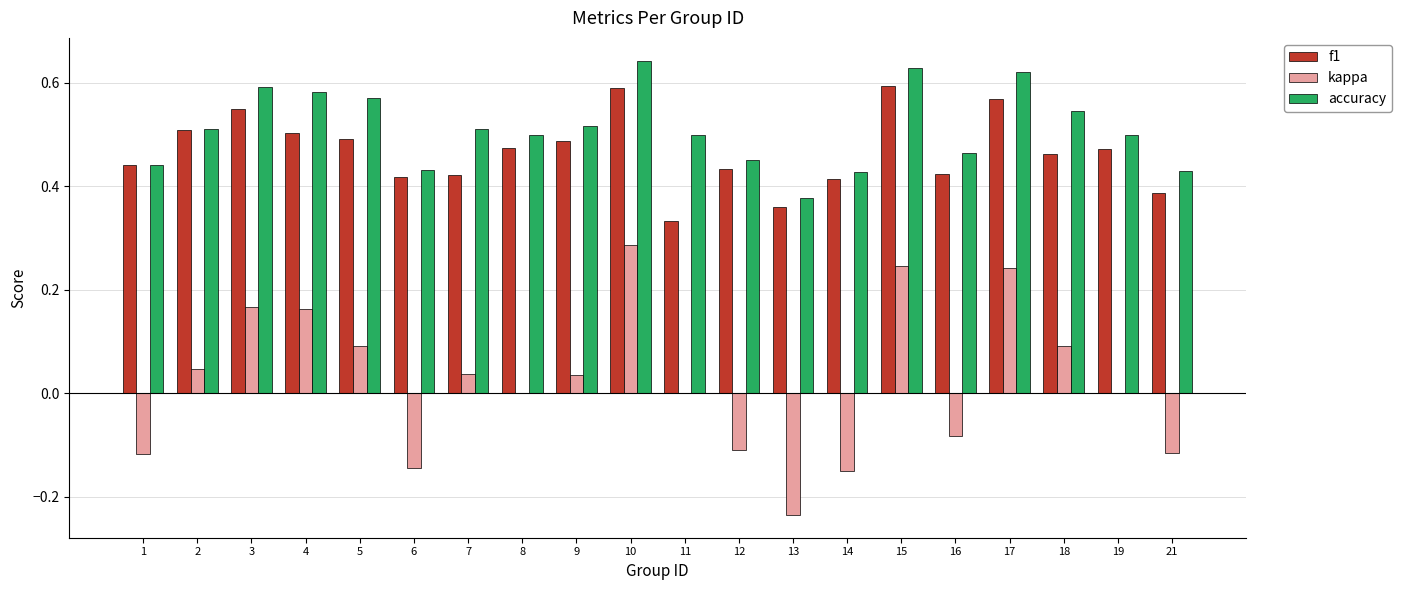

What is the sum of all accuracy values?

10.2